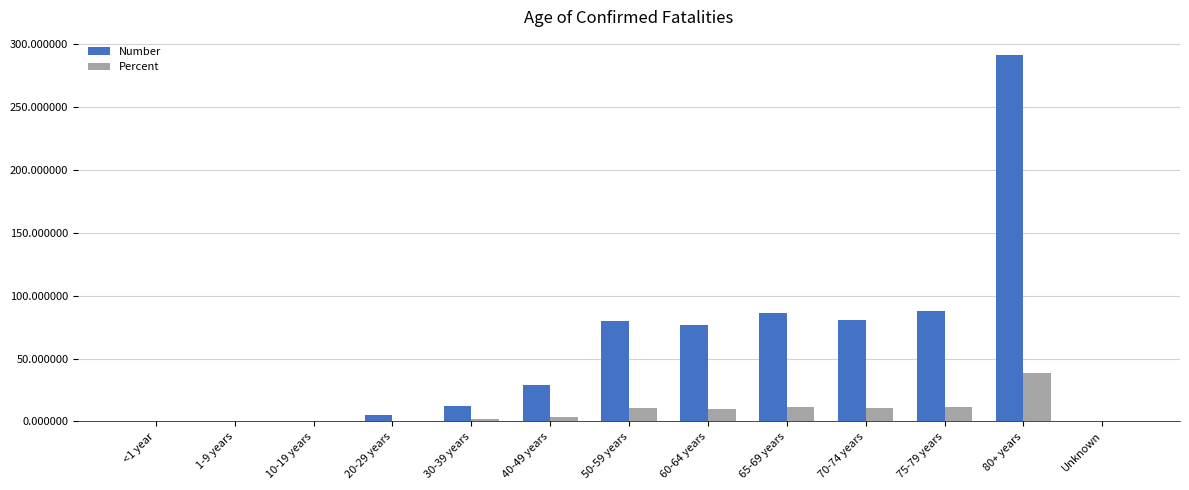

Where is Number nearest to the value 145?

75-79 years